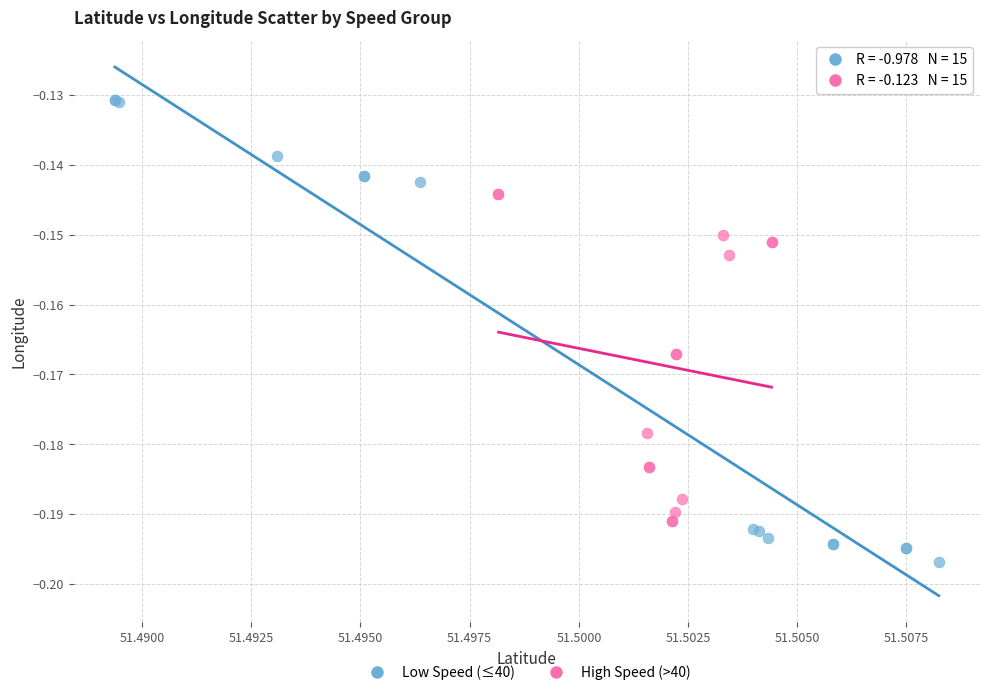

Which series reaches the minimum Y coordinate?

Low Speed (≤40)